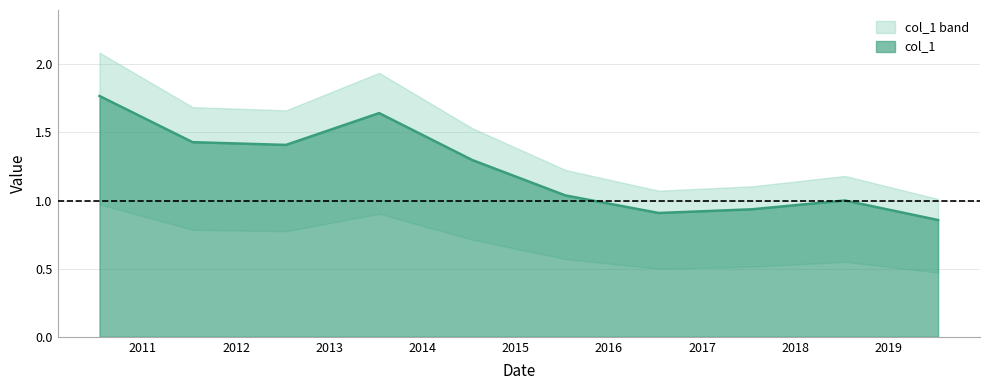

Rank the categories by value from lowest to highest.

2019-07-15, 2016-07-15, 2017-07-15, 2018-07-15, 2015-07-15, 2014-07-15, 2012-07-15, 2011-07-15, 2013-07-15, 2010-07-15